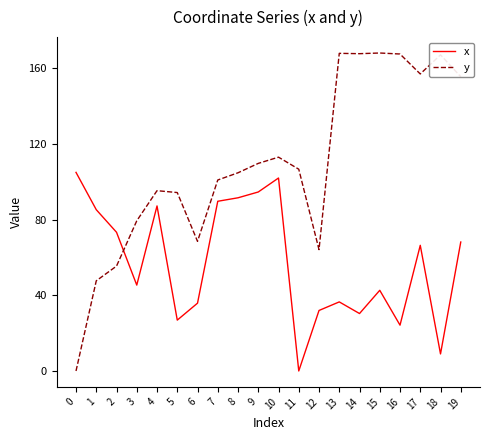

In x, how many points are higher than both neighbors (excluding endpoints)?

5